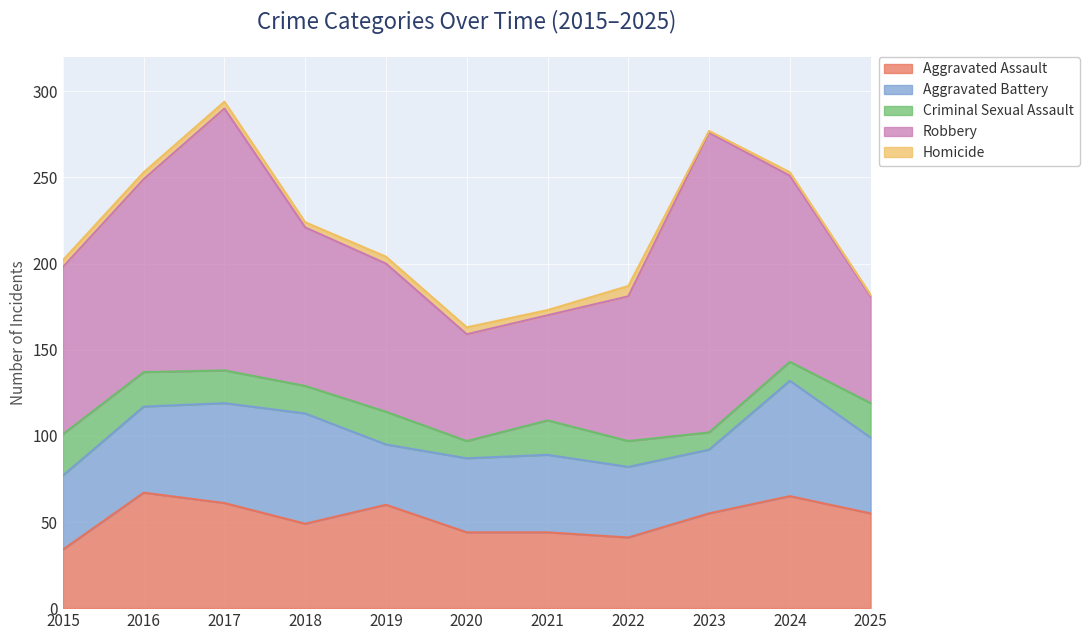

At which label does Robbery reach its minimum?

2021